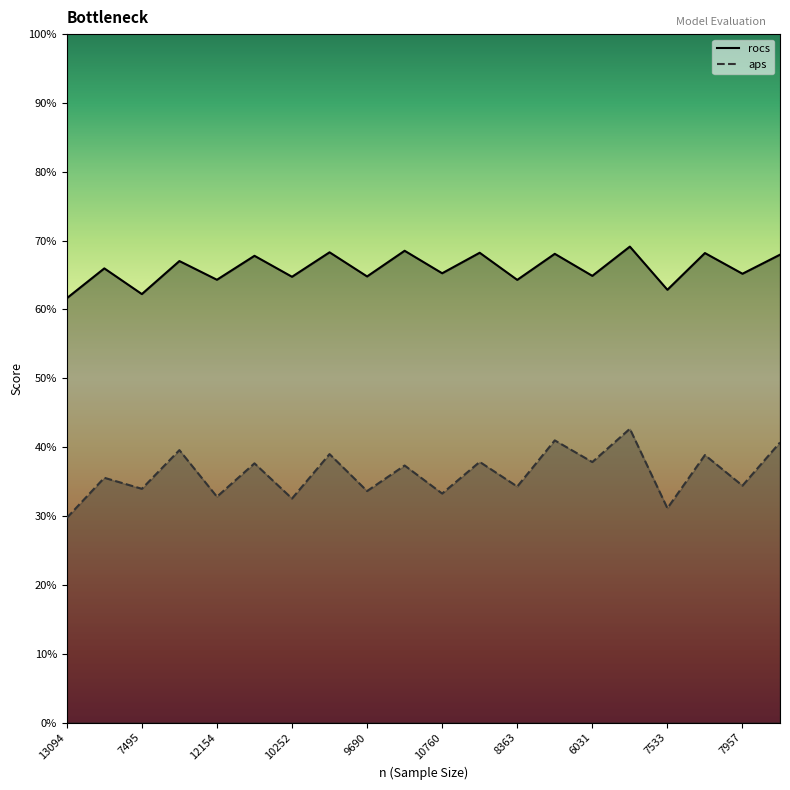

What is the label of the 1st point from the right?

3103